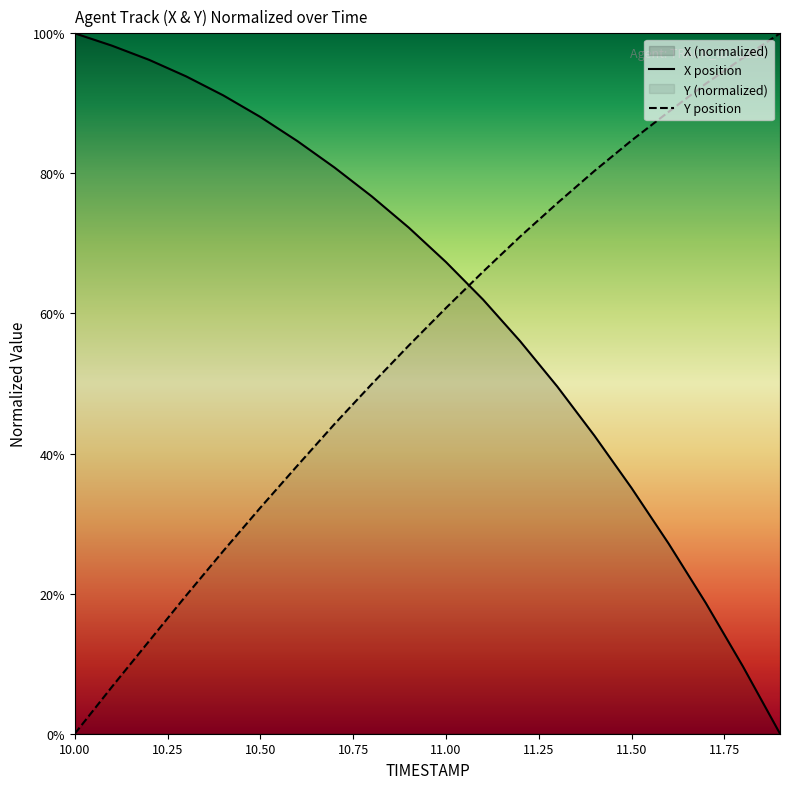

How many categories are shown in the chart?

20